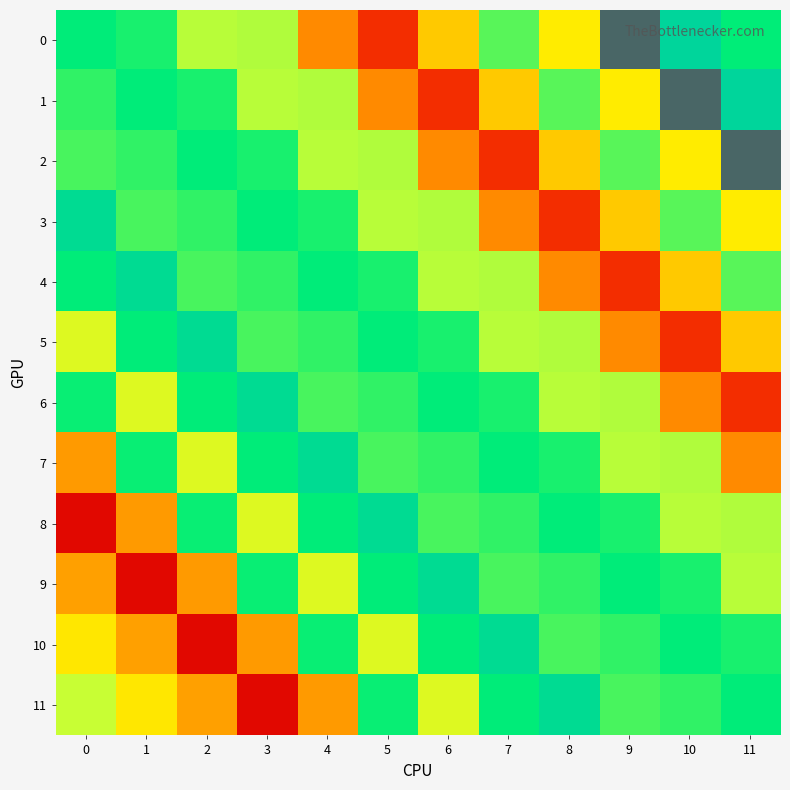

At 0, list the series in order from smallest to largest.

8, 7, 9, 10, 5, 11, 2, 1, 6, 4, 0, 3